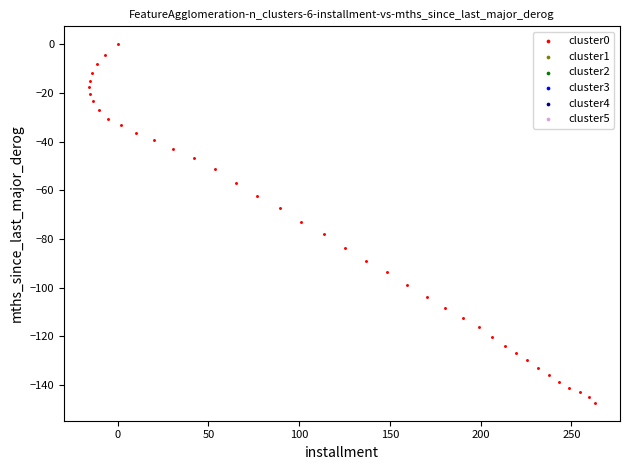

What is the range of X values (max minus min)?

278.5